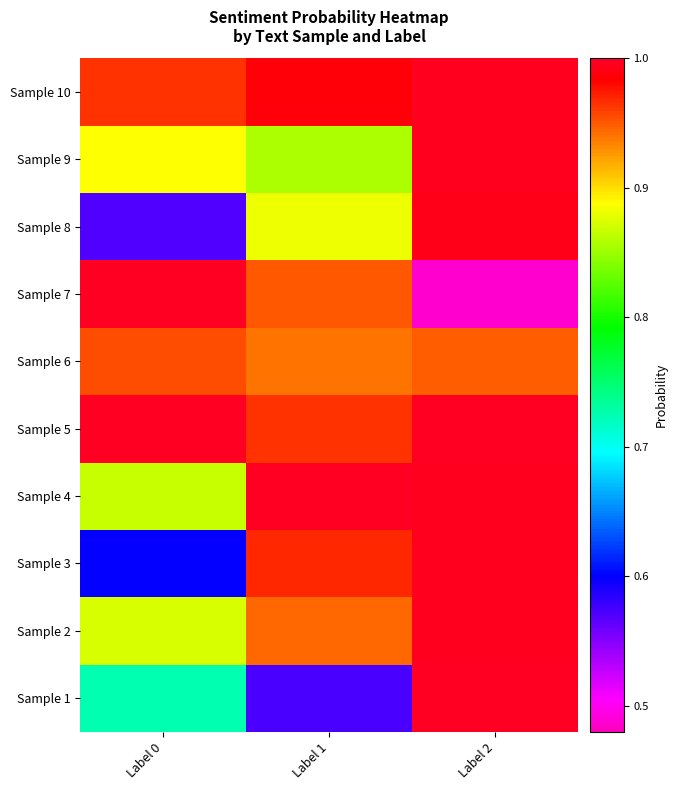

What is the minimum value shown in the chart?

0.5